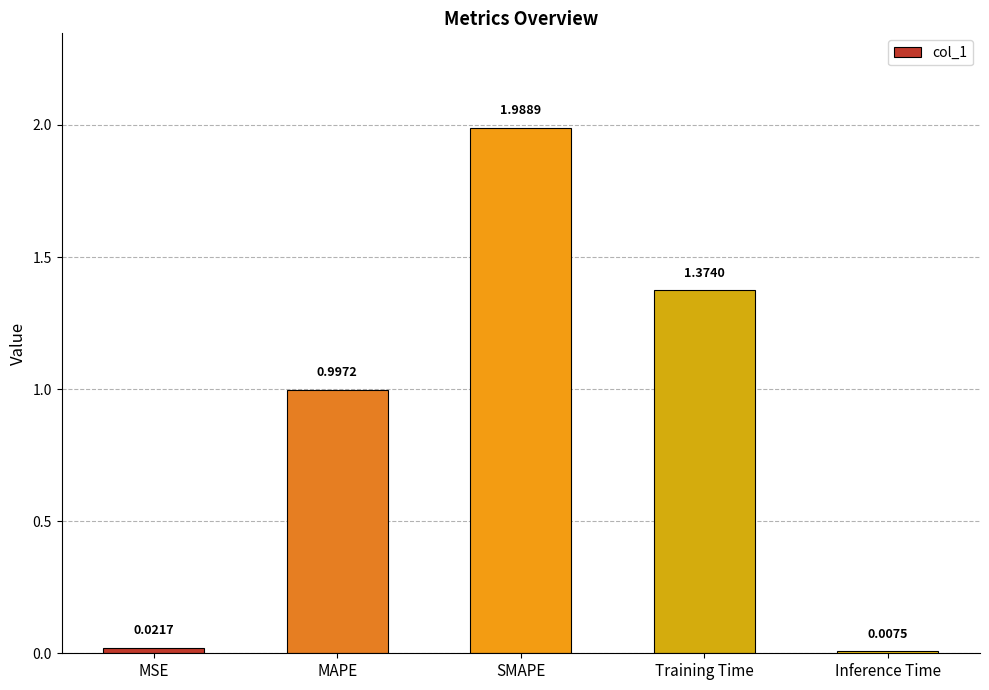

At which category does the chart reach its peak across all series?

SMAPE